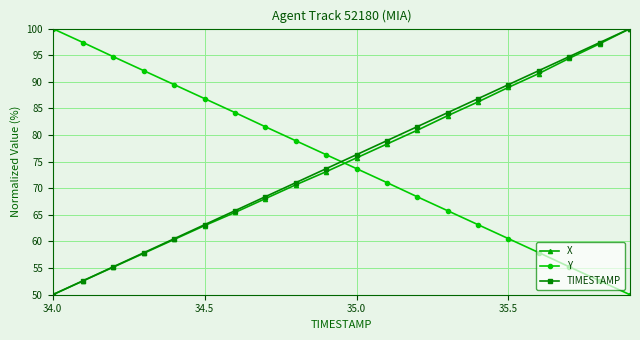

What is the value of the Y point at the 8th from the left?

81.6